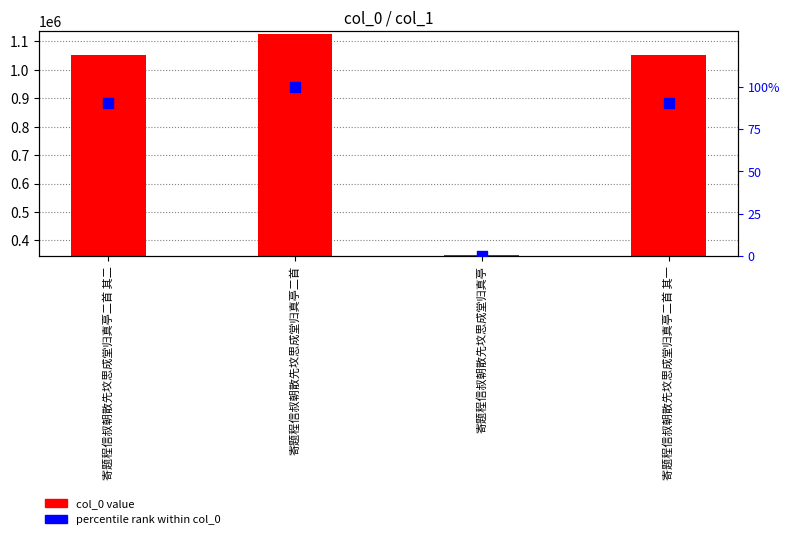

What is the total value across all series at 寄题程信叔朝散先坟思成堂归真亭二首 其二?

1050589.3